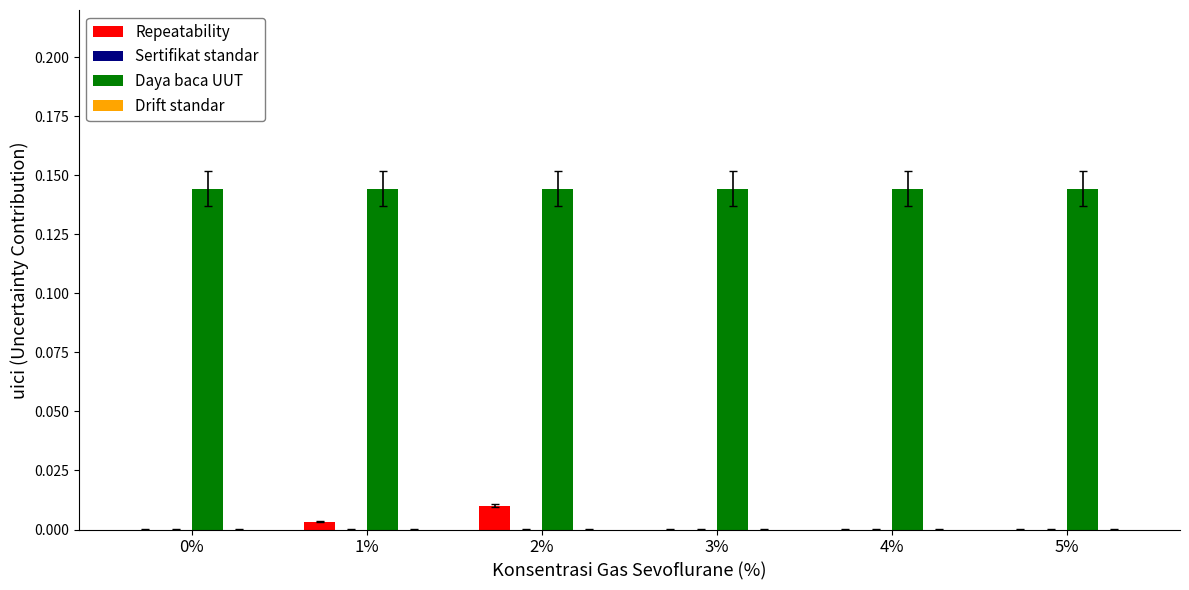

Is it true that Daya baca UUT equals 0.3 at 5%?

False